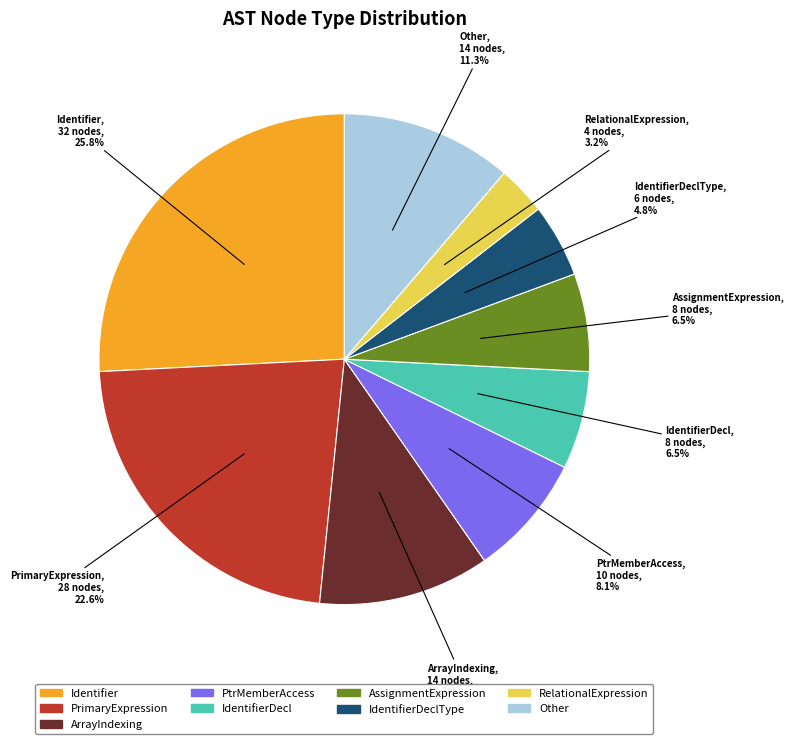

Which category has the biggest portion of the pie?

Identifier